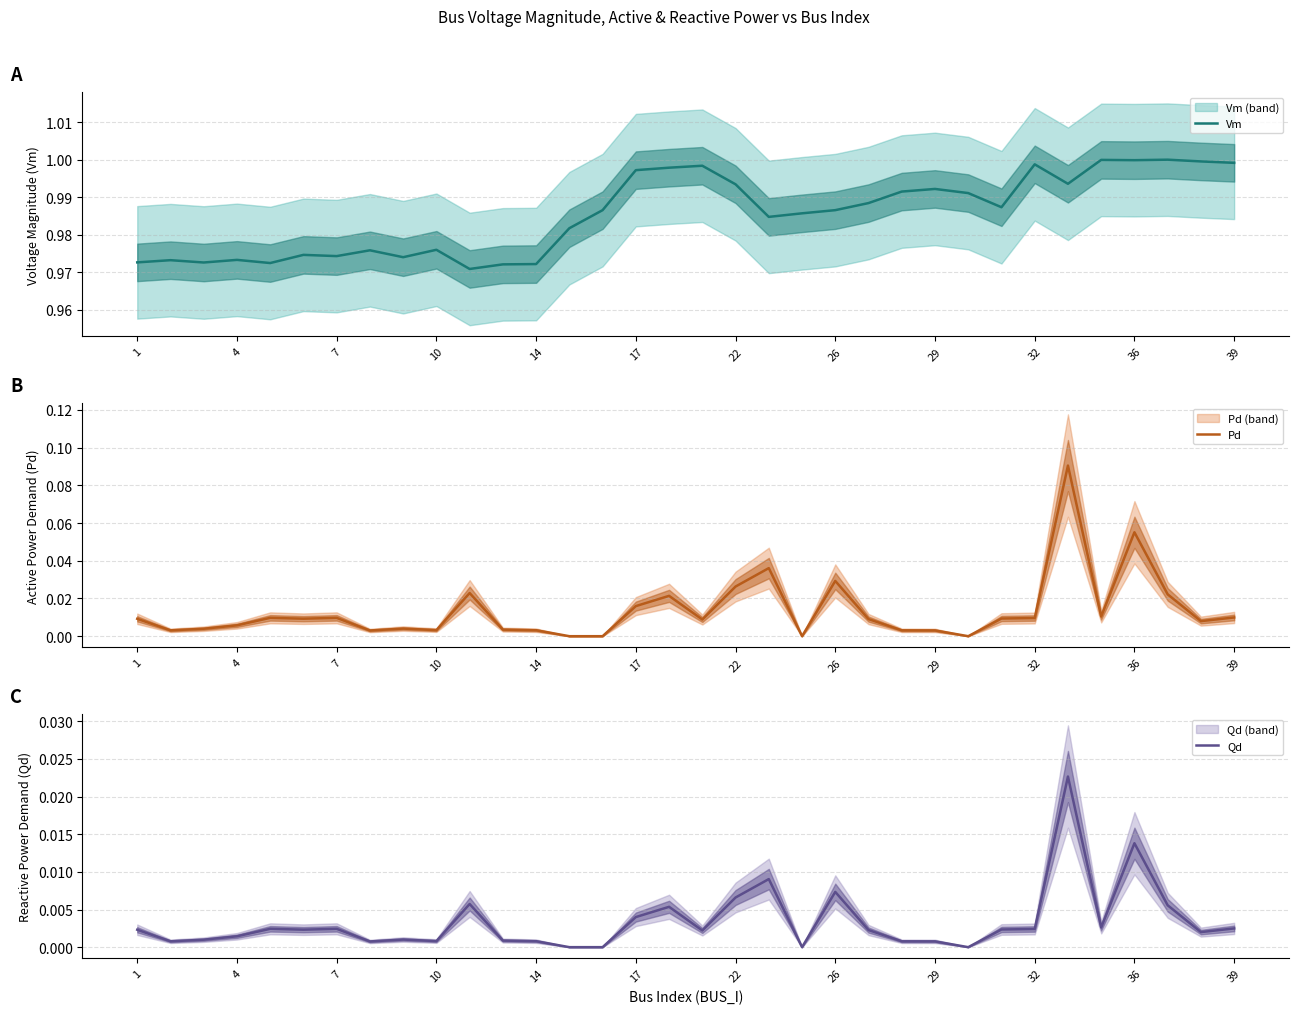

The value of Vm at 29 is 0.6. True or false?

False